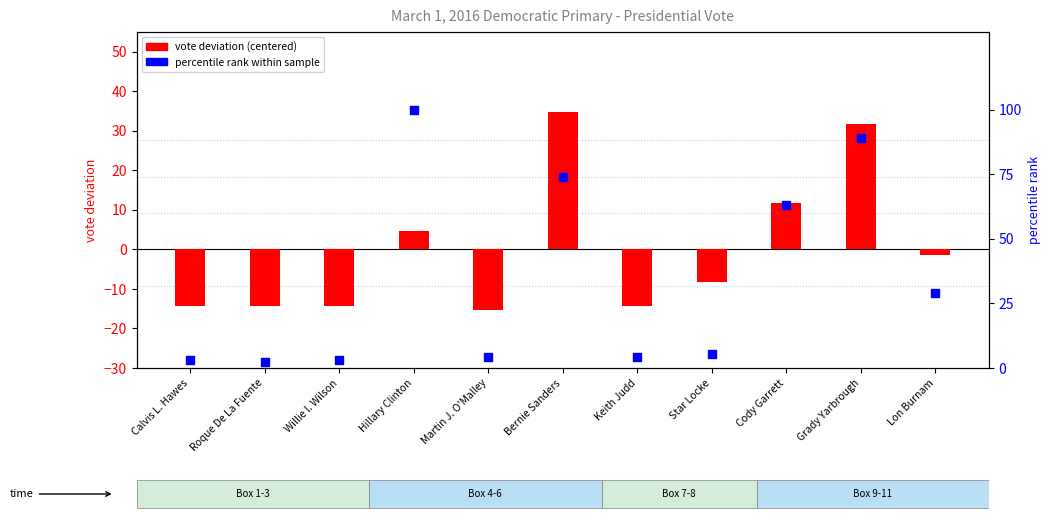

Which series has the largest Y range (max minus min)?

percentile rank within sample